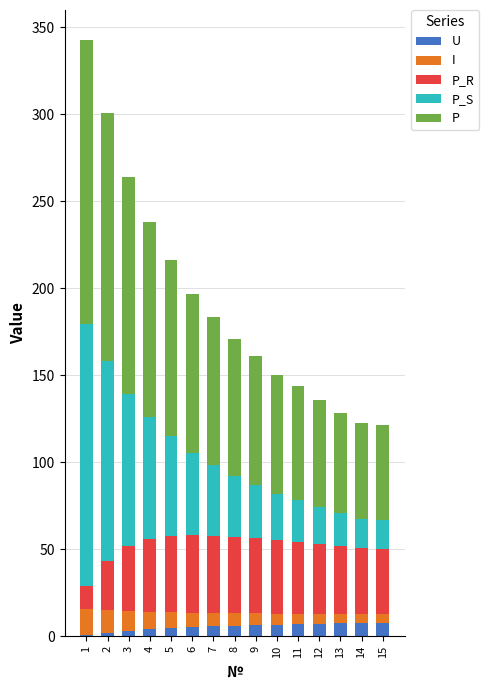

What is the maximum value for U?

7.6